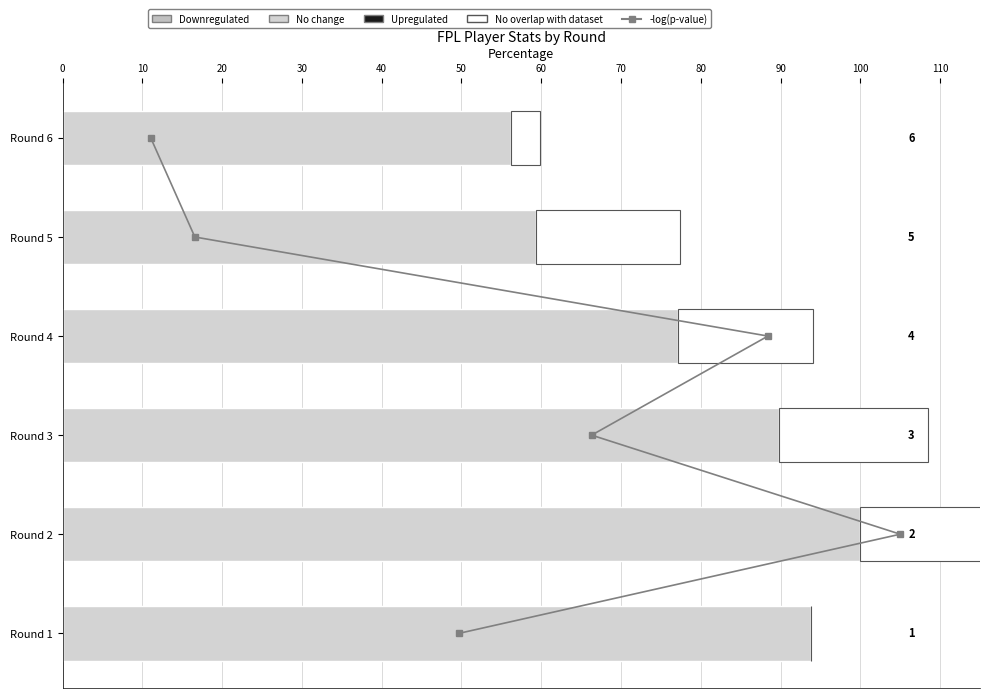

What are all the series names shown in the legend?

-log(p-value), Downregulated, No change, Upregulated, No overlap with dataset